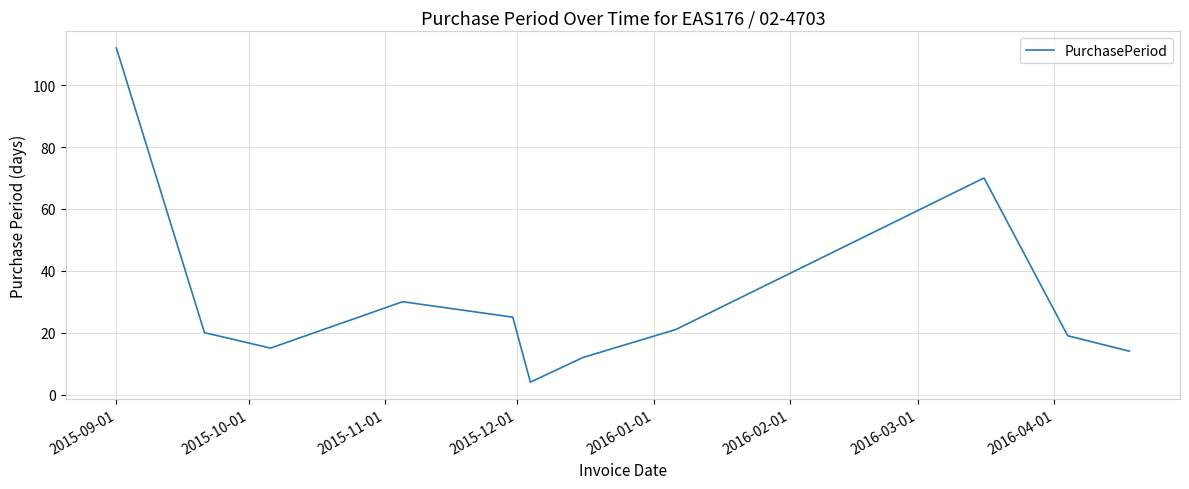

How many interior local peaks (higher than both neighbors) does the data have?

2